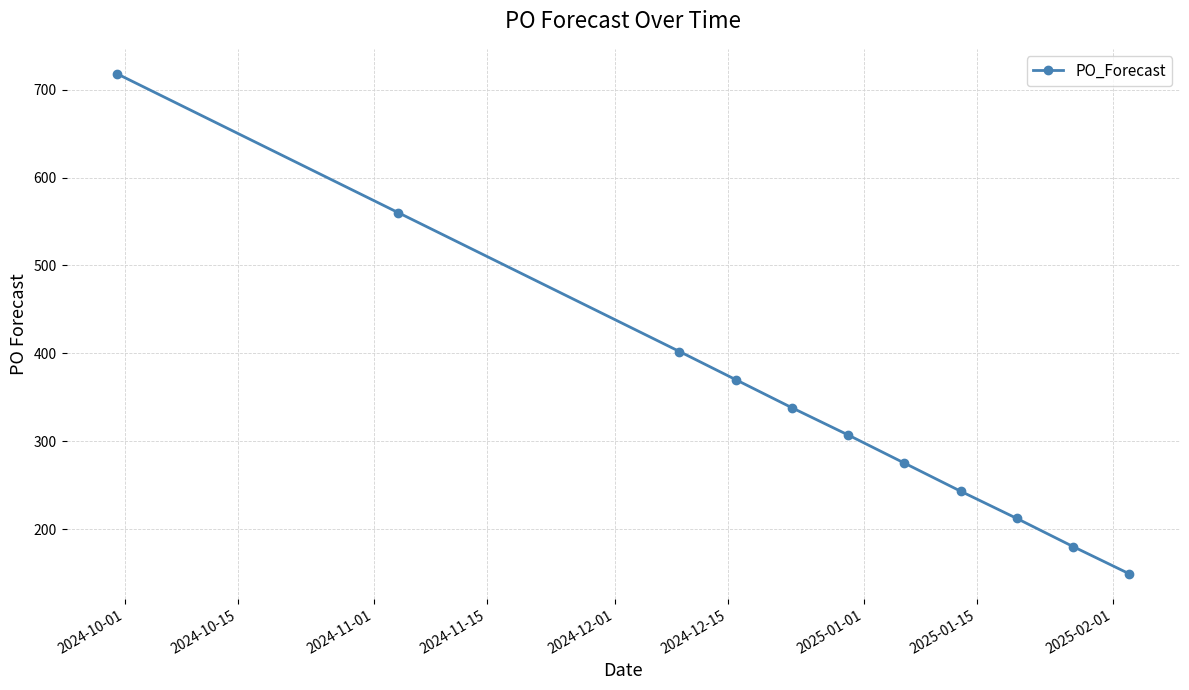

What is the average value?

341